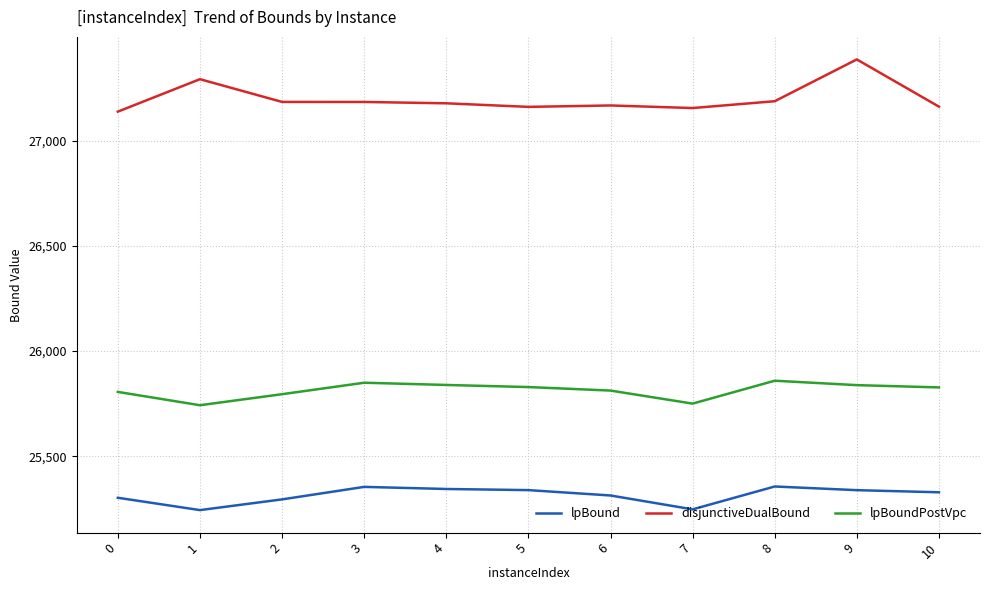

At which category is the sum across all series the highest?

9